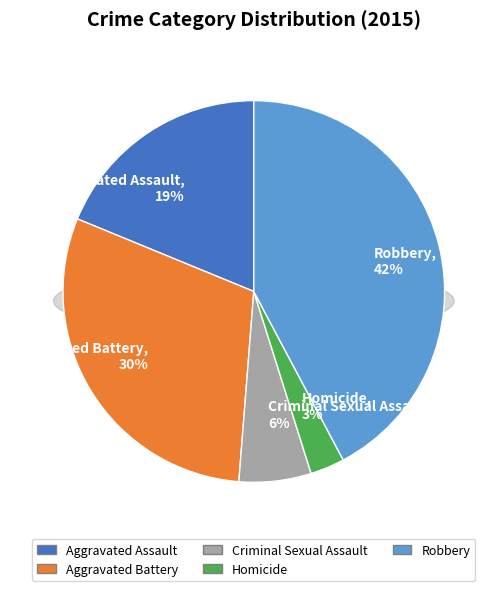

What percentage is the Robbery slice, to the nearest percent?

42%